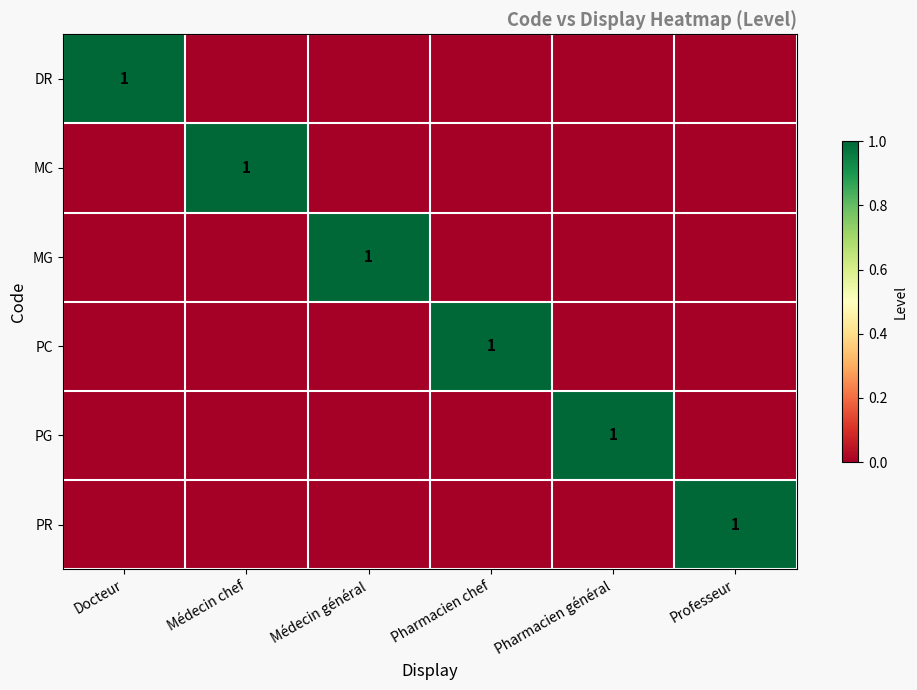

Which has a higher value, Docteur or Pharmacien chef?

Docteur